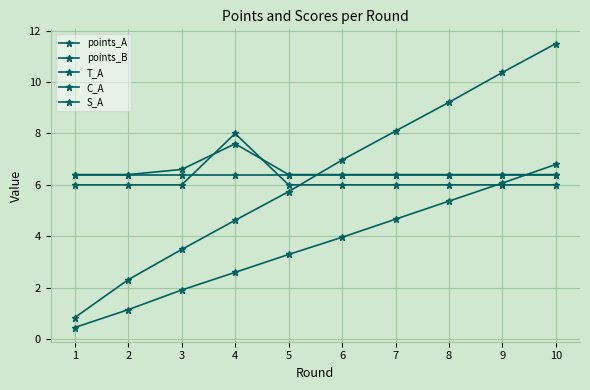

Is this an area chart (filled region under the line)?

No